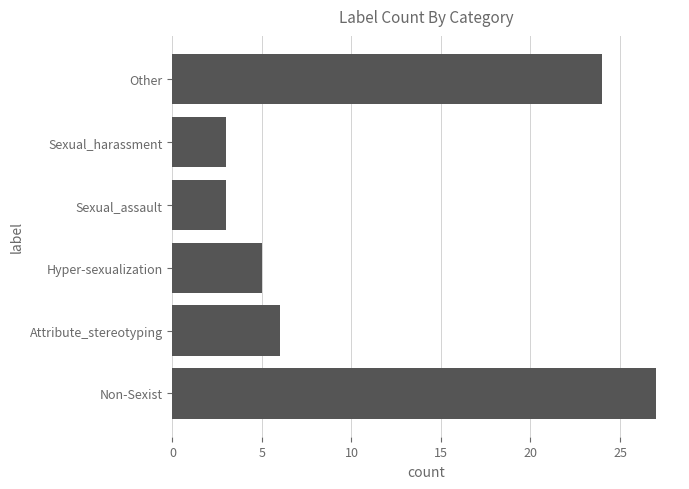

Which has a higher value, Sexual_assault or Non-Sexist?

Non-Sexist